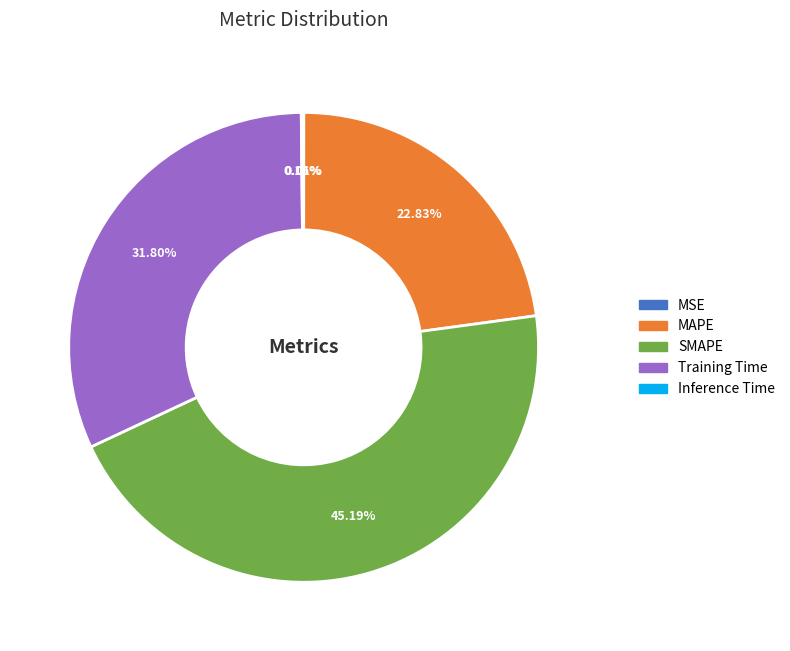

Which slice is the largest?

SMAPE